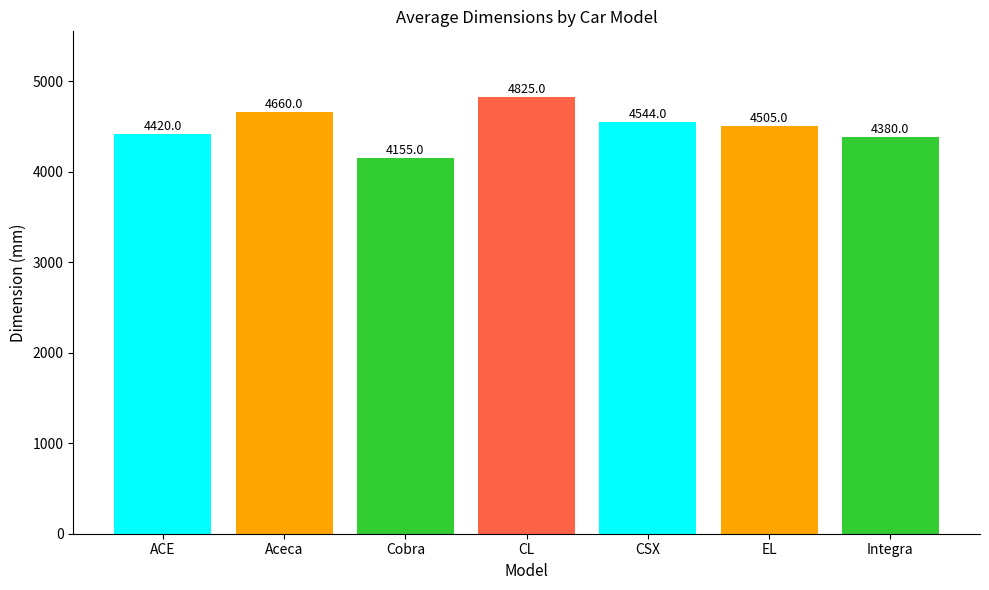

Is it true that the value at Aceca is 4660?

True